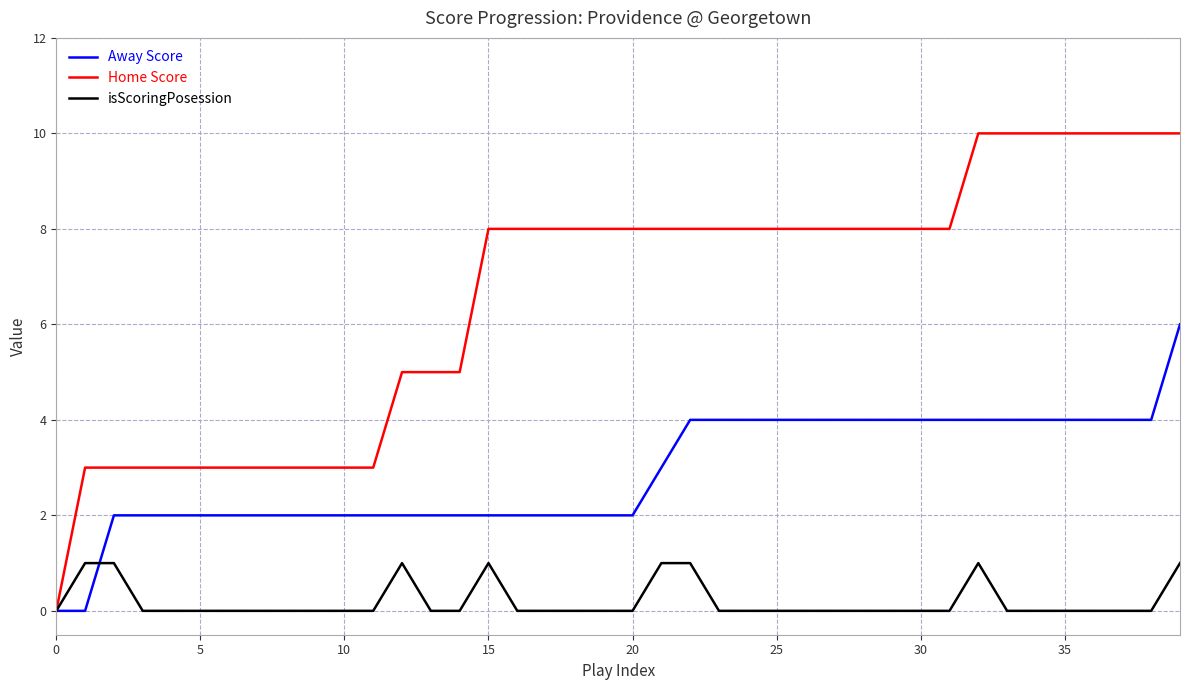

What is the highest value of the Home Score series?

10